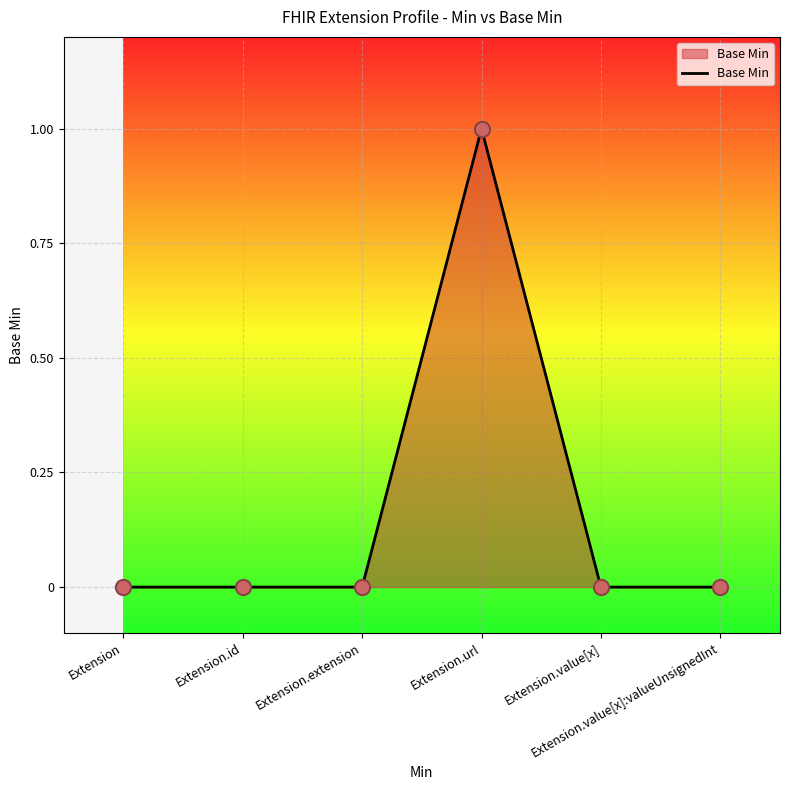

True or false: there are more than 0 points higher than both neighbors.

True